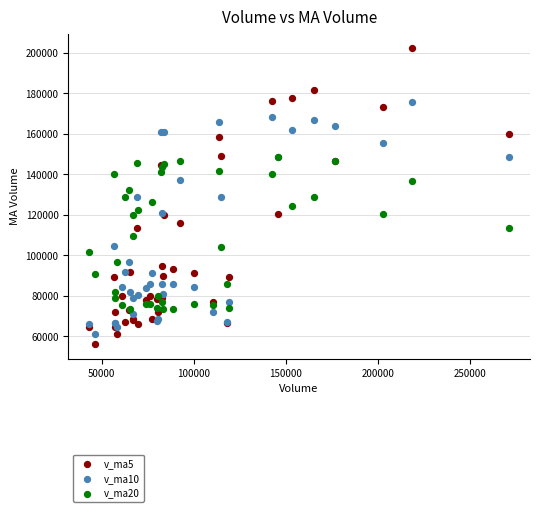

Which series reaches the minimum Y coordinate?

v_ma5